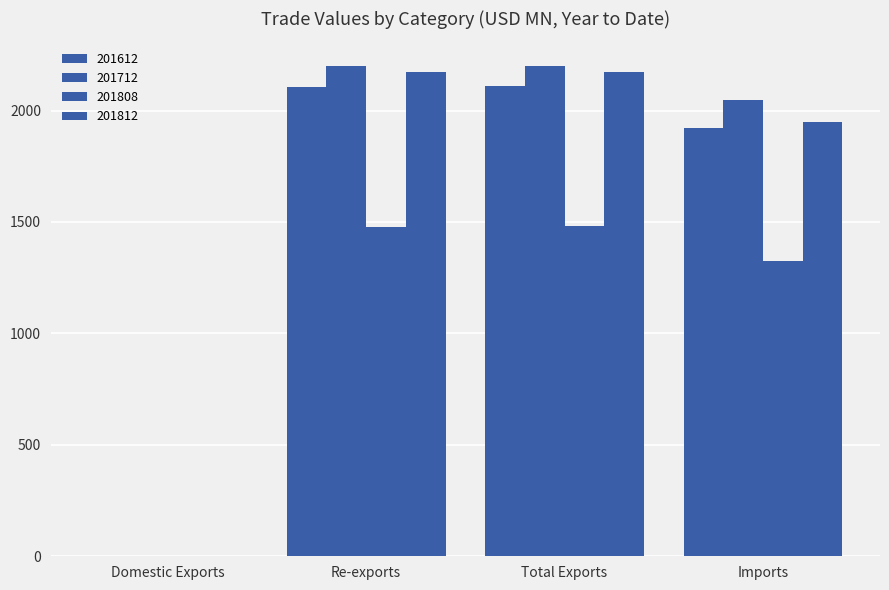

The value of 201808 at Re-exports is 1479.7. True or false?

True